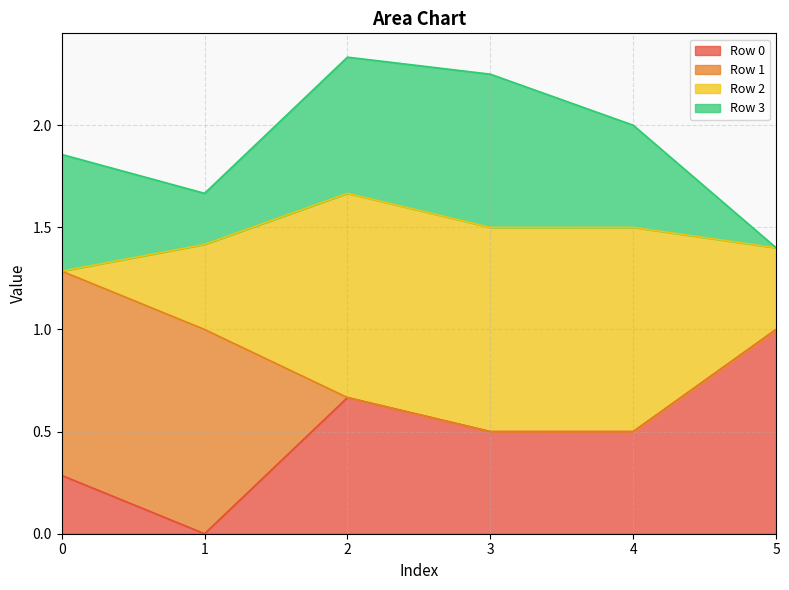

Rank the categories by Row 0 value from lowest to highest.

1, 0, 3, 4, 2, 5